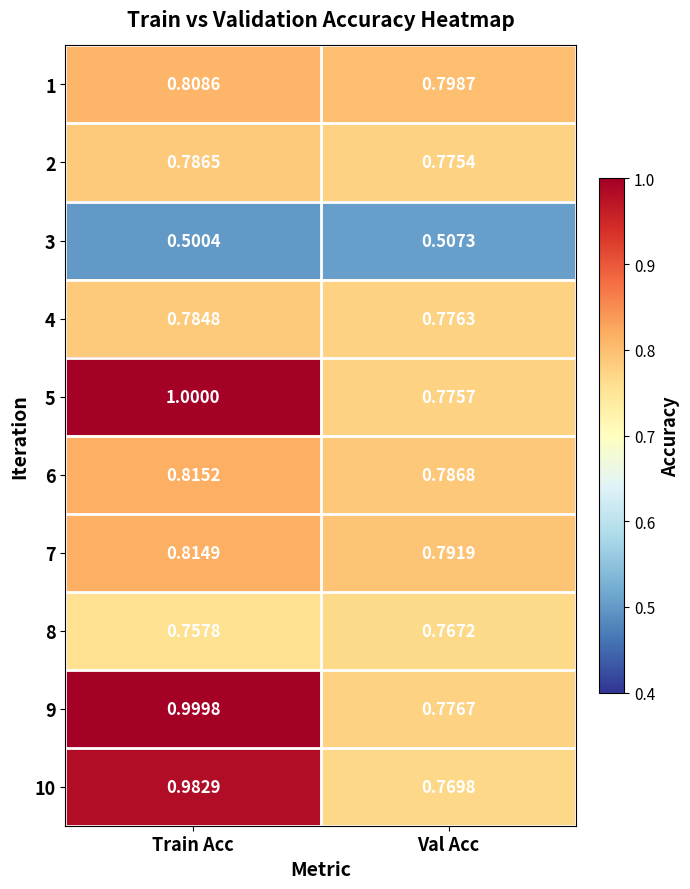

At which label does 5 reach its peak?

Train Acc